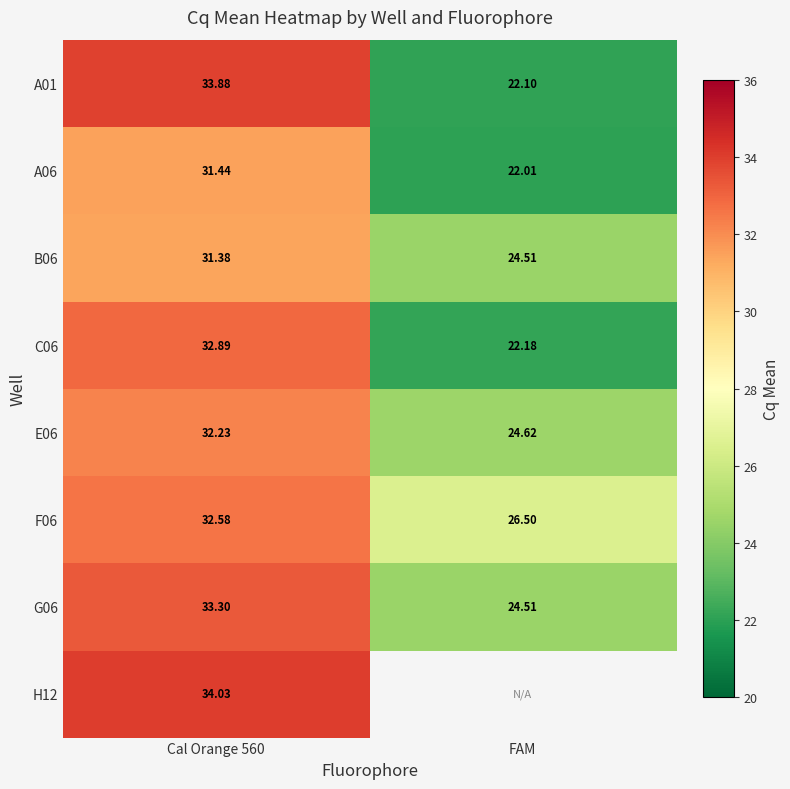

What is the difference between the maximum and minimum values in the G06 series?

8.8